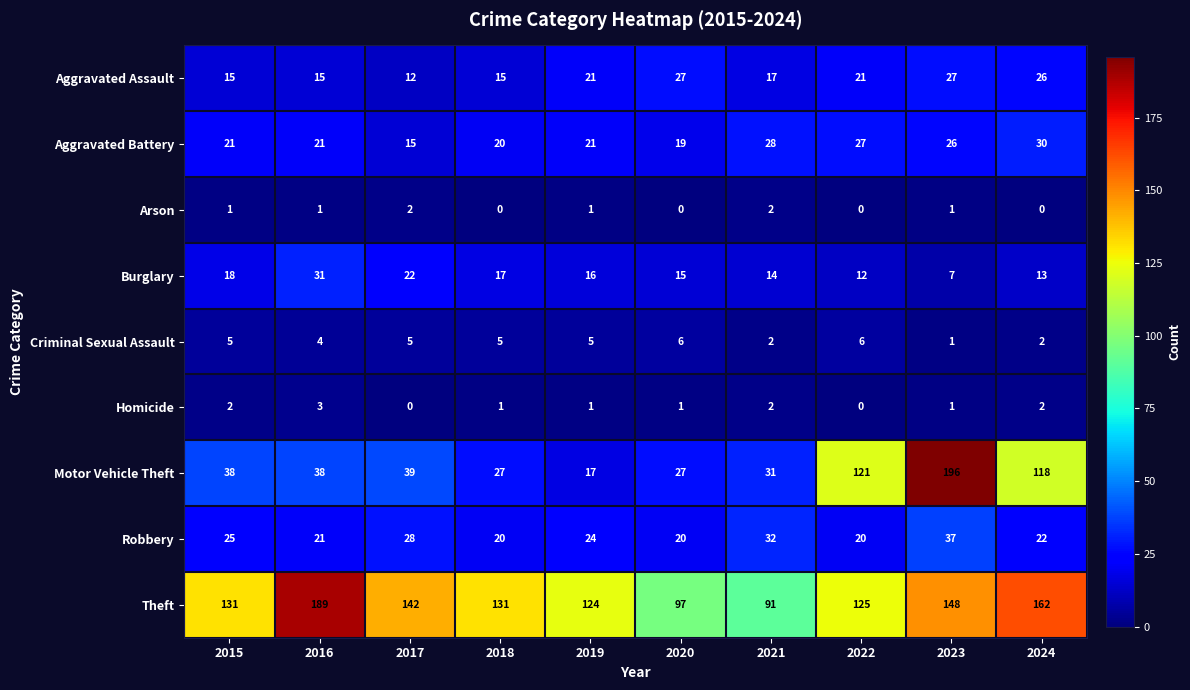

What is the total value across all series at 2020?

212